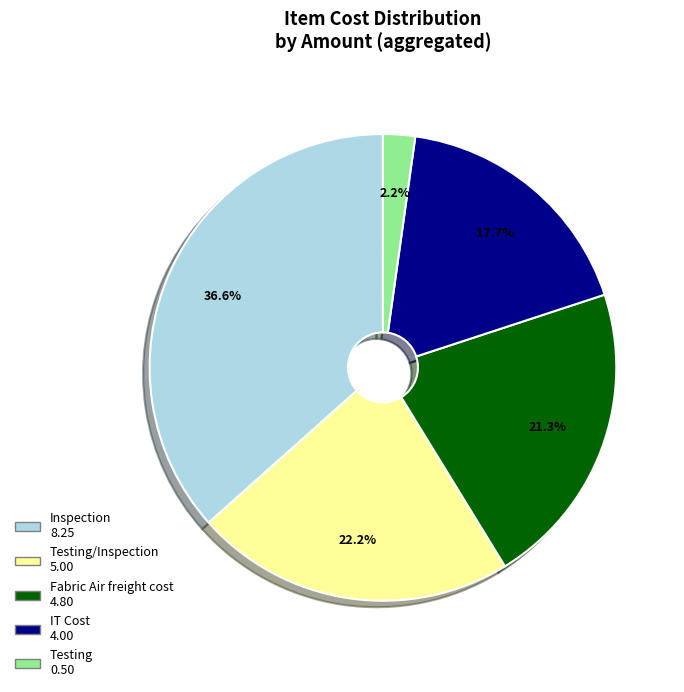

What percentage do Inspection 8.25 and Testing/Inspection 5.00 together represent?

58.8%